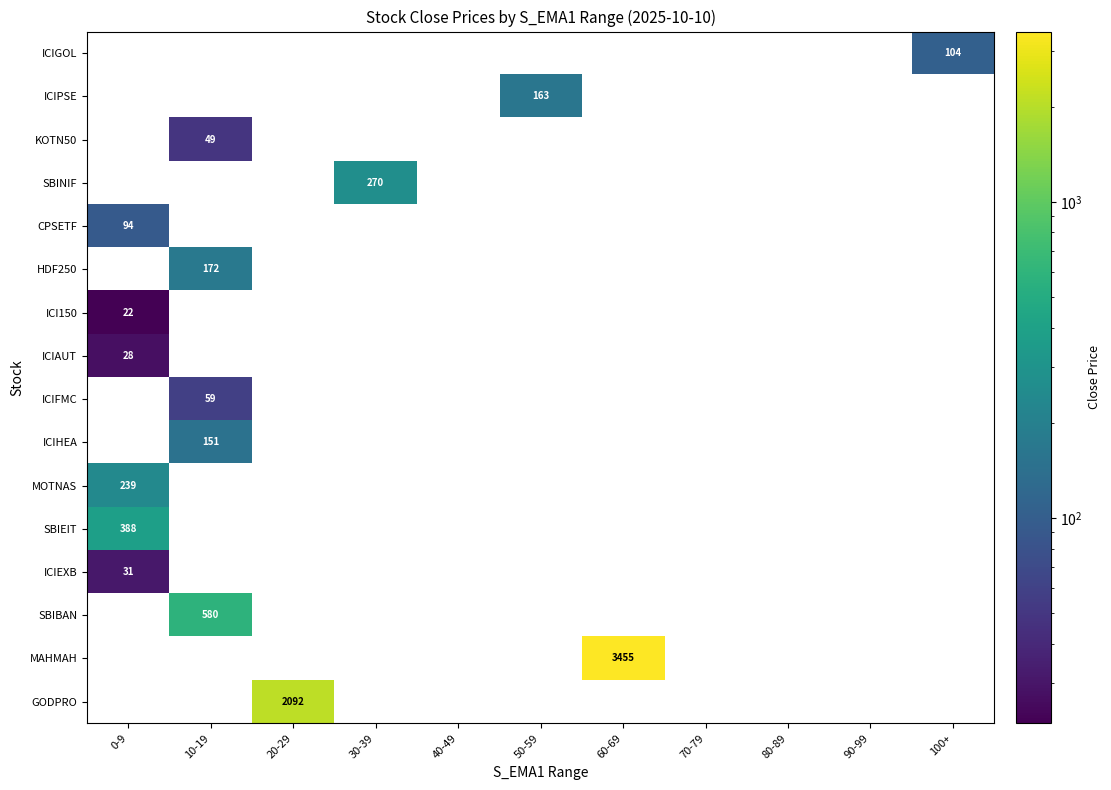

True or false: CPSETF has a value of 0 at 40-49.

True